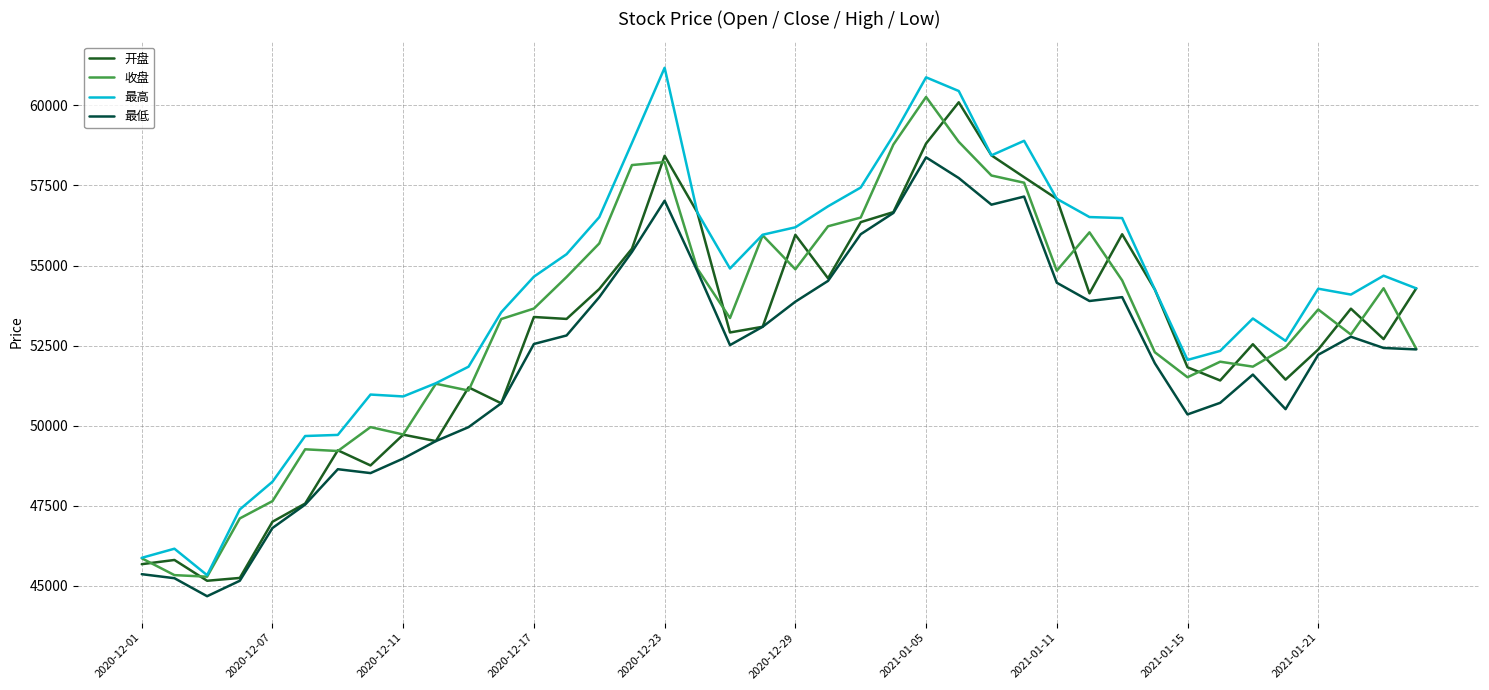

List the series in order of their peak value, lowest first.

最低, 开盘, 收盘, 最高